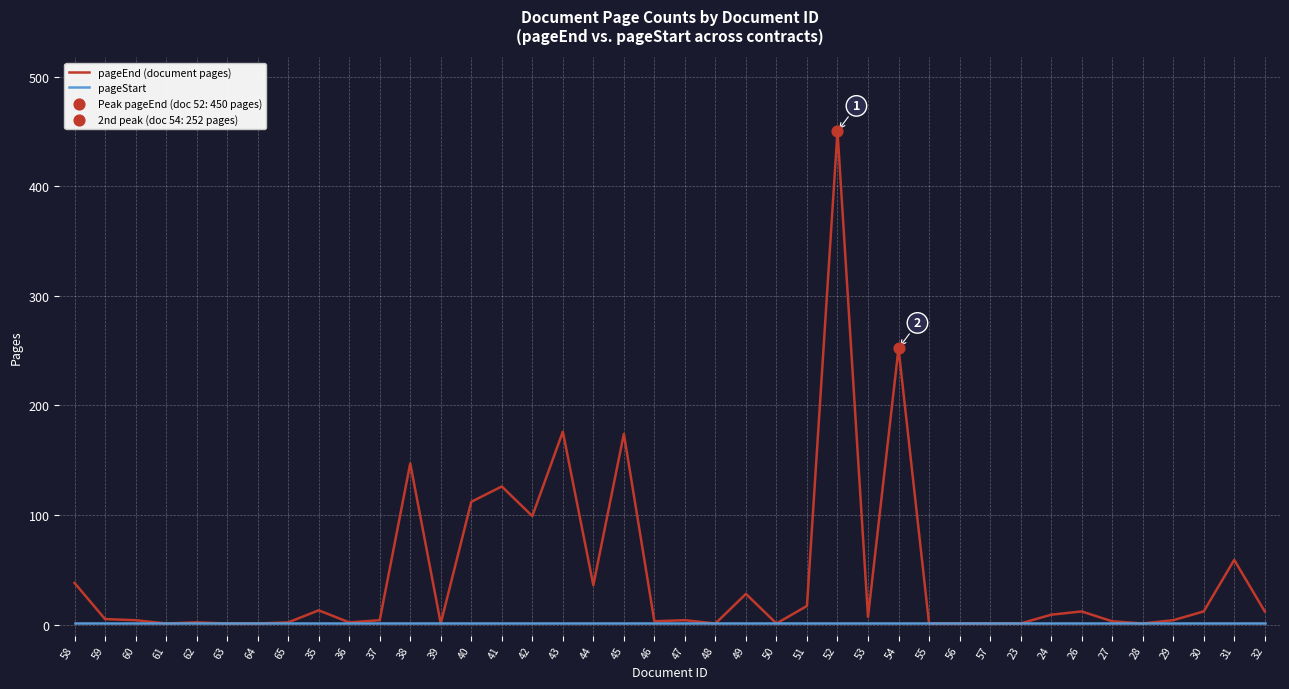

Which series has the largest range (max minus min)?

pageEnd (document pages)